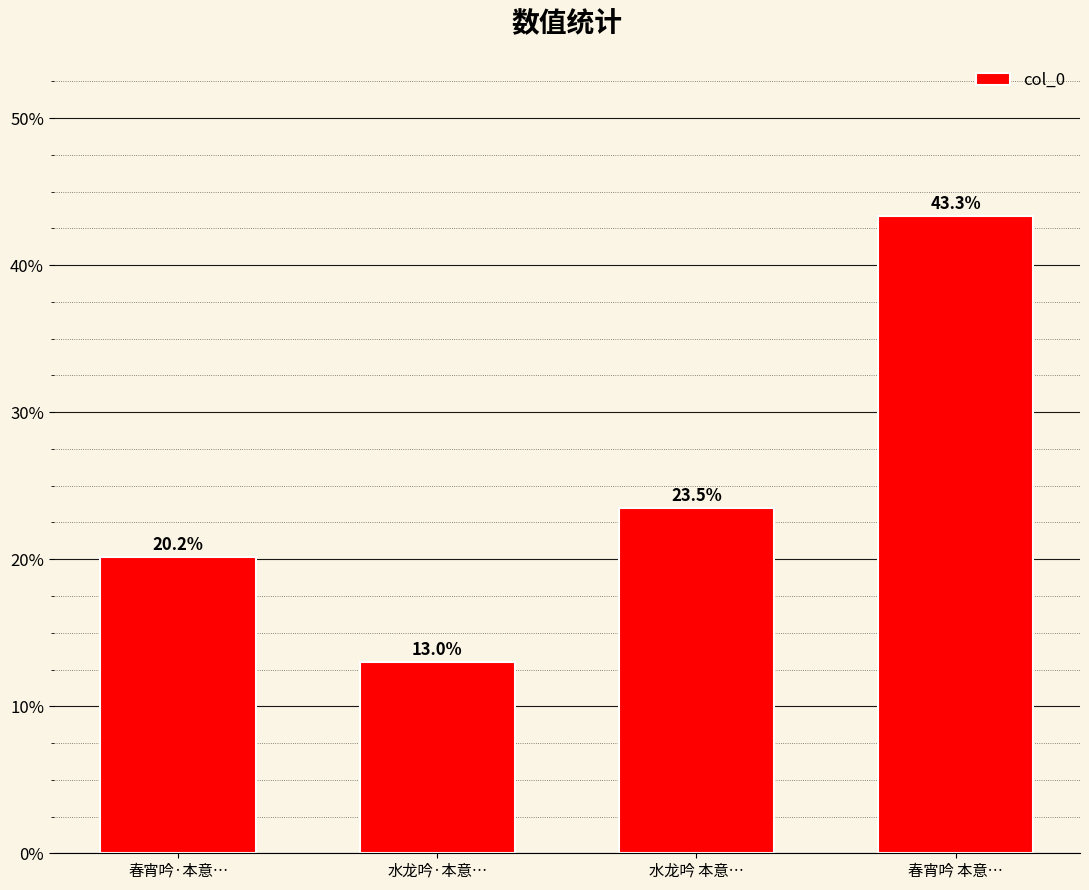

Are the bars horizontal?

No